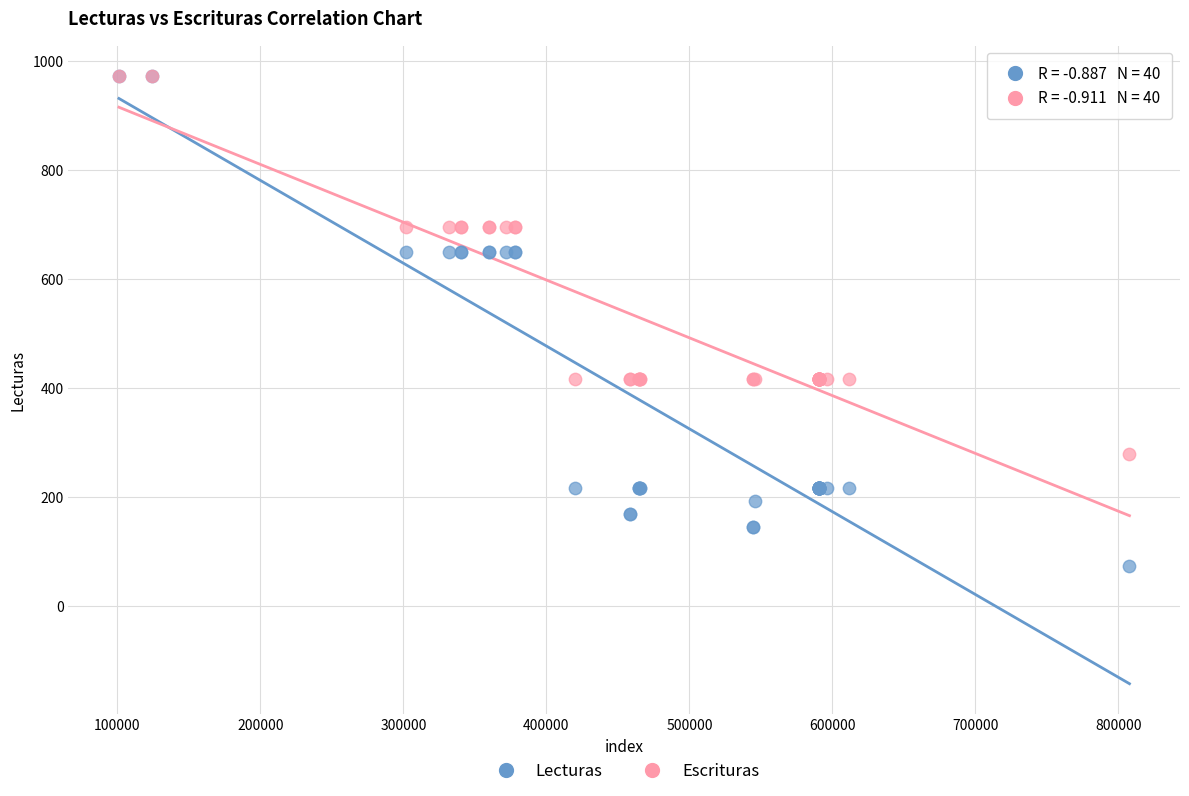

Which series has the largest Y range (max minus min)?

Lecturas